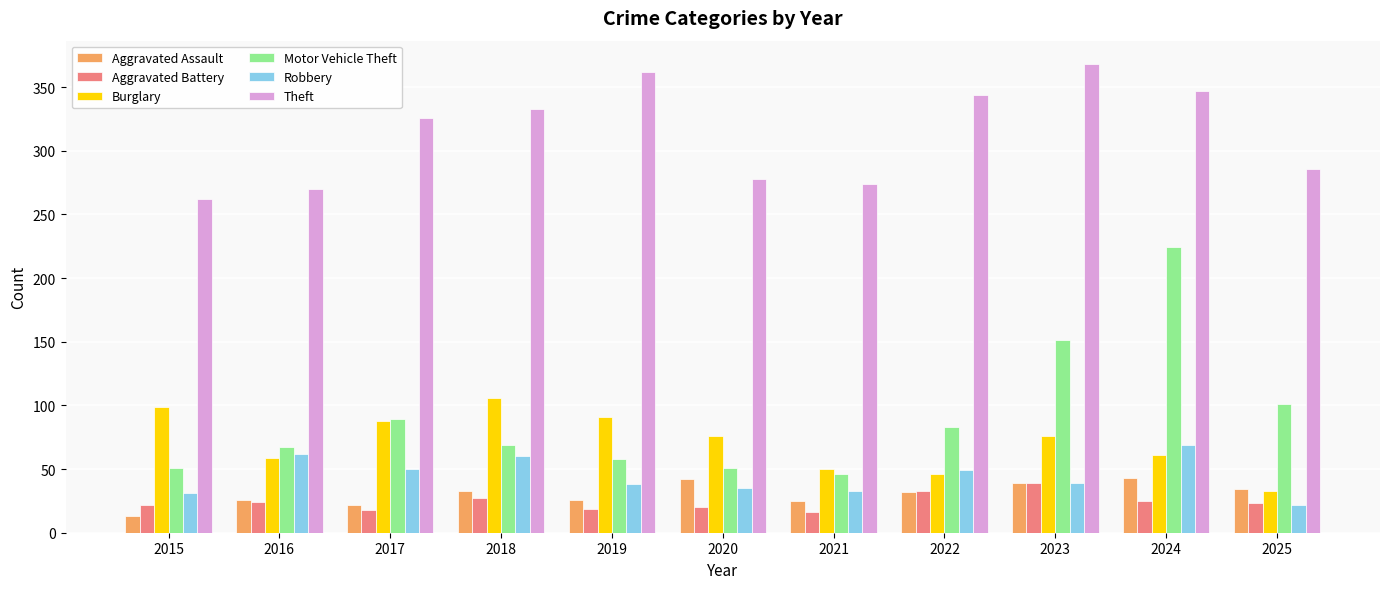

Does the chart contain any negative values?

No